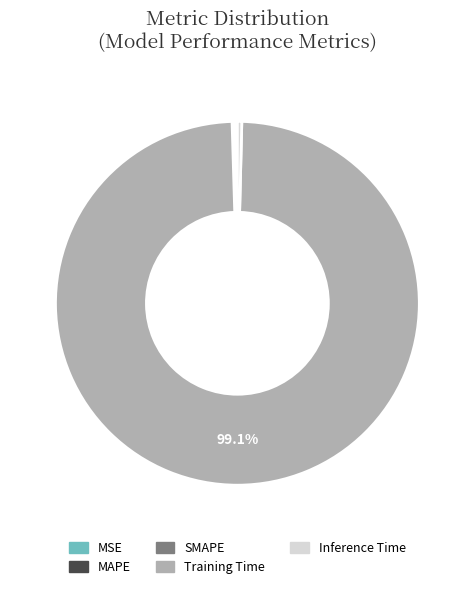

Does Inference Time account for over 50% of the chart?

No